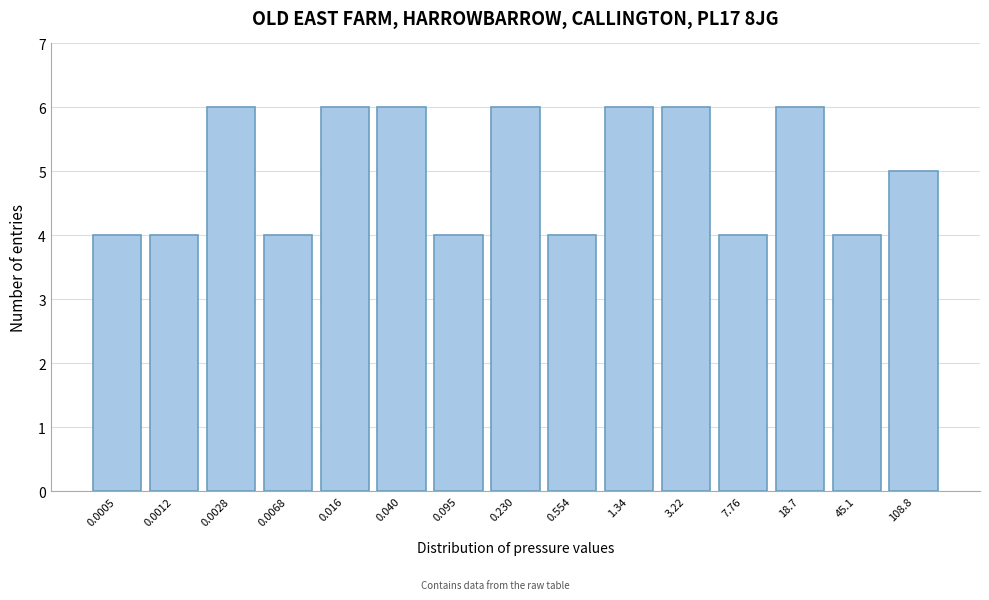

Reading left to right, list all the values displayed in this chart.

0.0005=4	0.0012=4	0.0028=6	0.0068=4	0.016=6	0.040=6	0.095=4	0.230=6	0.554=4	1.34=6	3.22=6	7.76=4	18.7=6	45.1=4	108.8=5